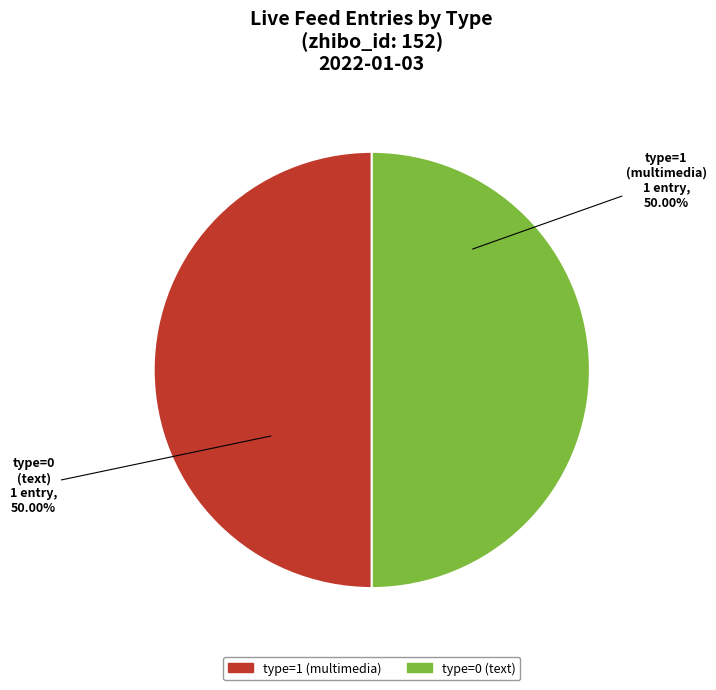

How many segments does this pie chart have?

2